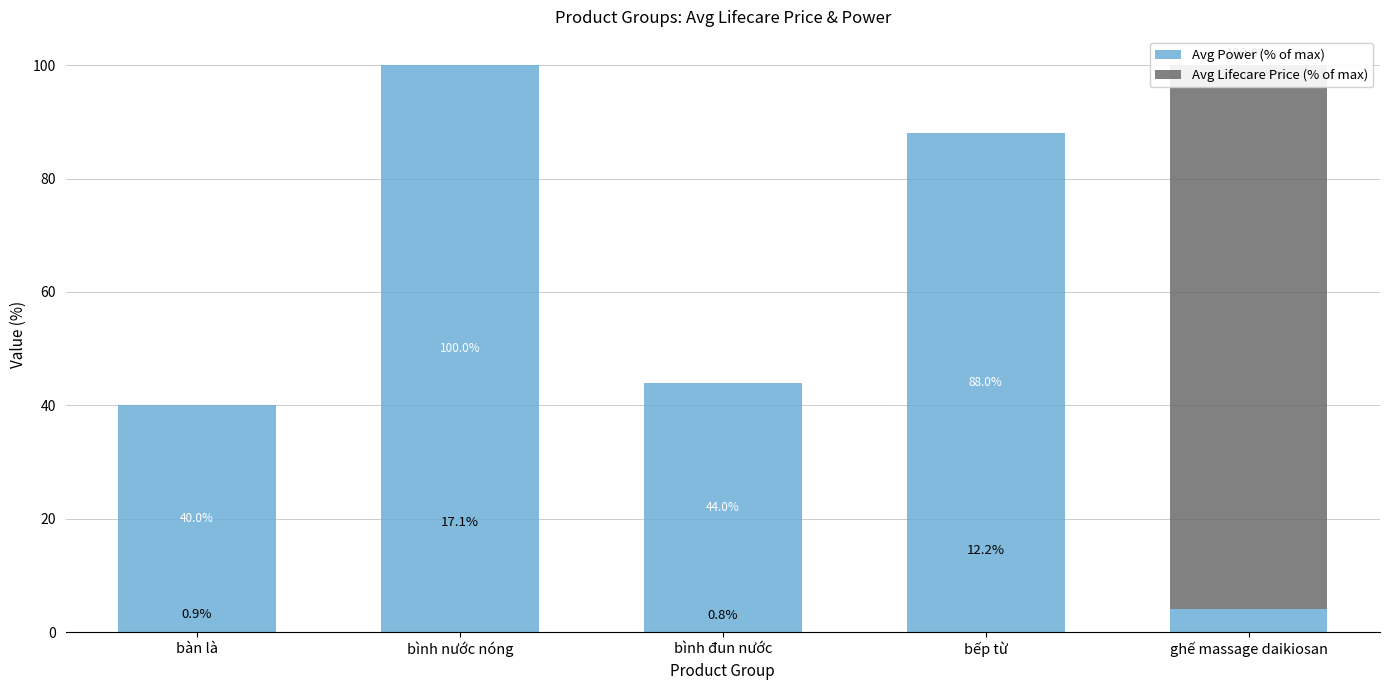

How many categories are shown in the chart?

5